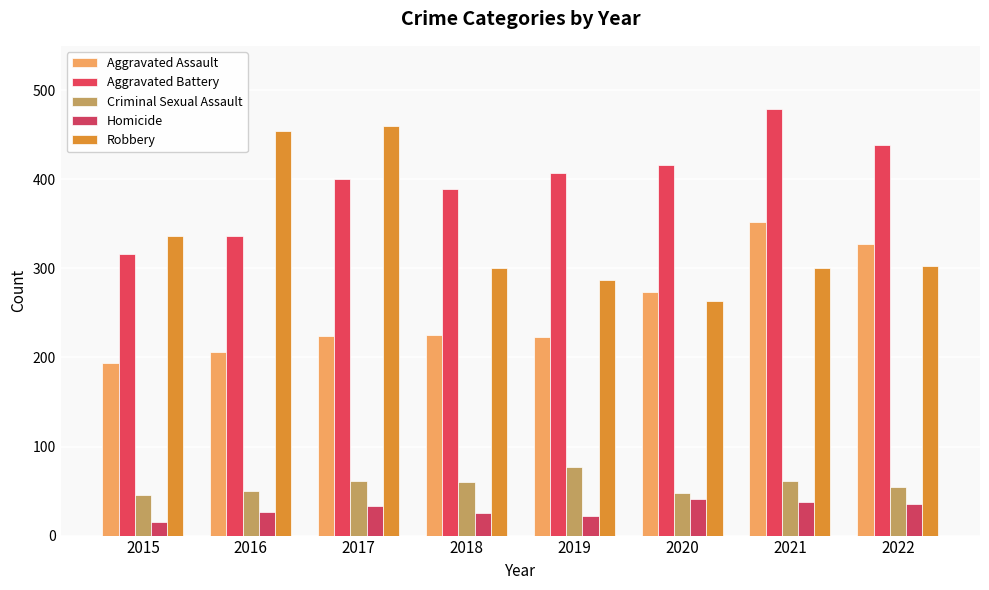

List the labels in order of Criminal Sexual Assault value, largest first.

2019, 2017, 2021, 2018, 2022, 2016, 2020, 2015